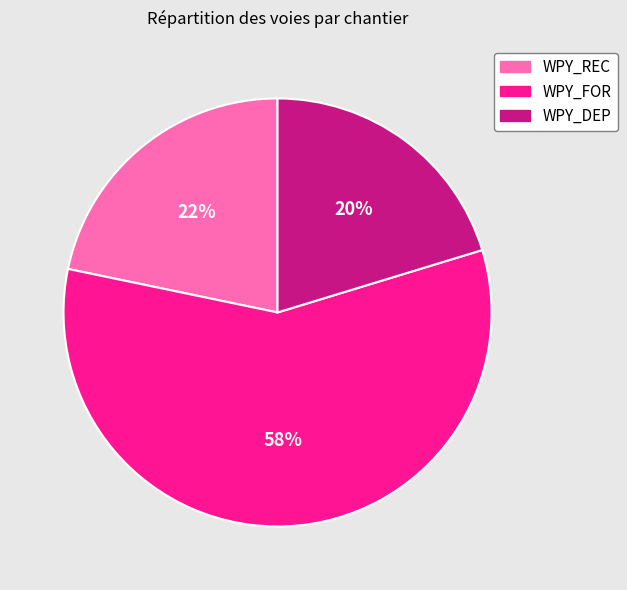

To the nearest percent, what percentage of the pie is WPY_REC?

22%